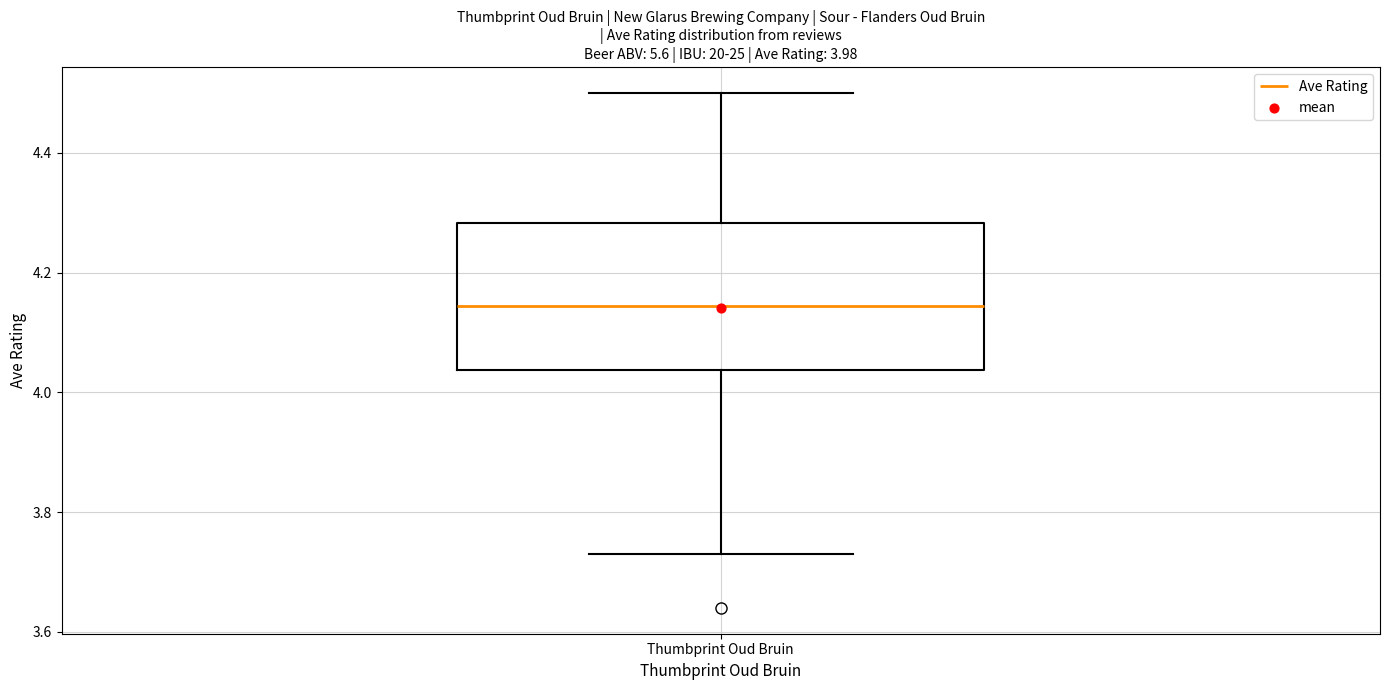

Read this box plot against the y-axis: the position of the median line, the range covered by the box, and the ends of both whiskers. The values are not printed on the chart, so give them approximately, as read against the axis.

median 4.14, box 4.04 to 4.28, whiskers 3.74 to 4.50